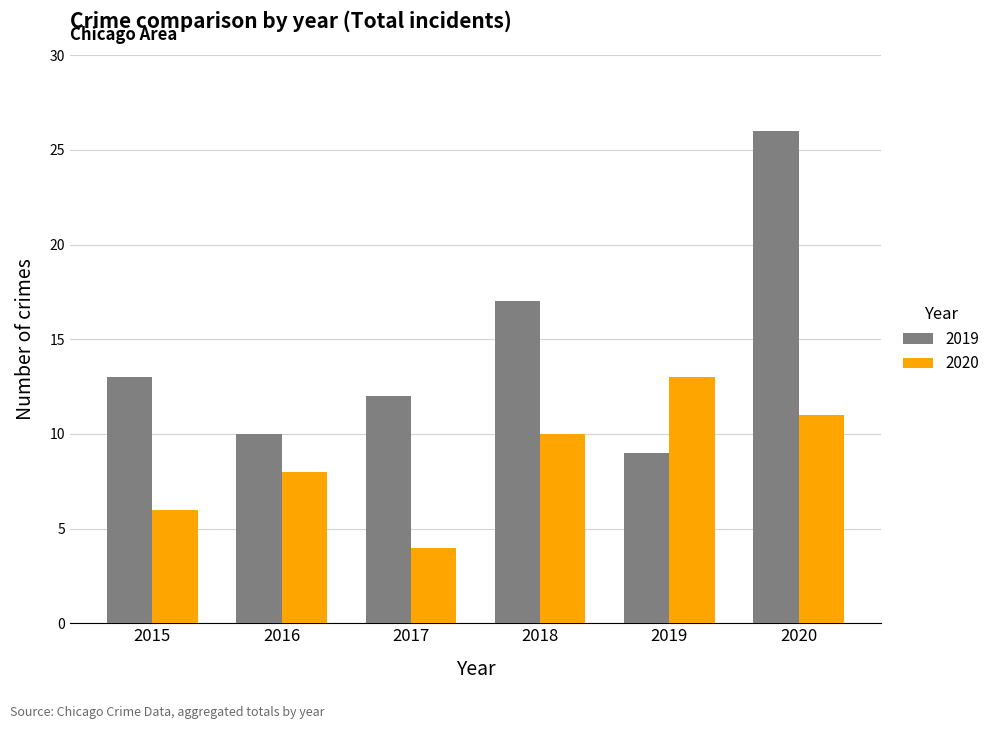

True or false: 2019 has a value of 13 at 2015.

True